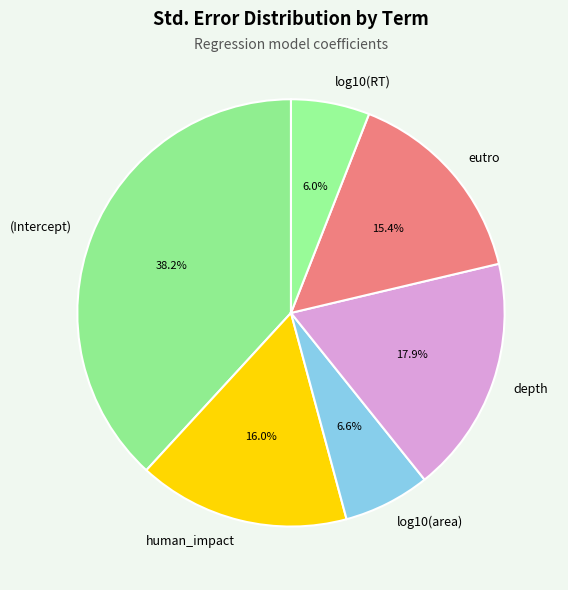

Combined, do human_impact and depth account for over 50%?

No